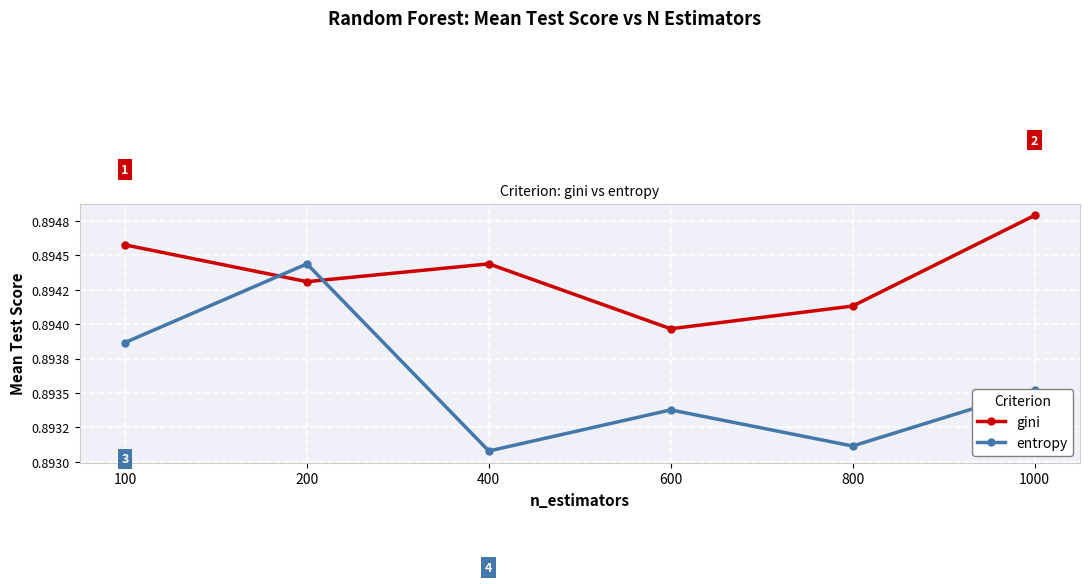

What is the sum of all entropy values?

5.4